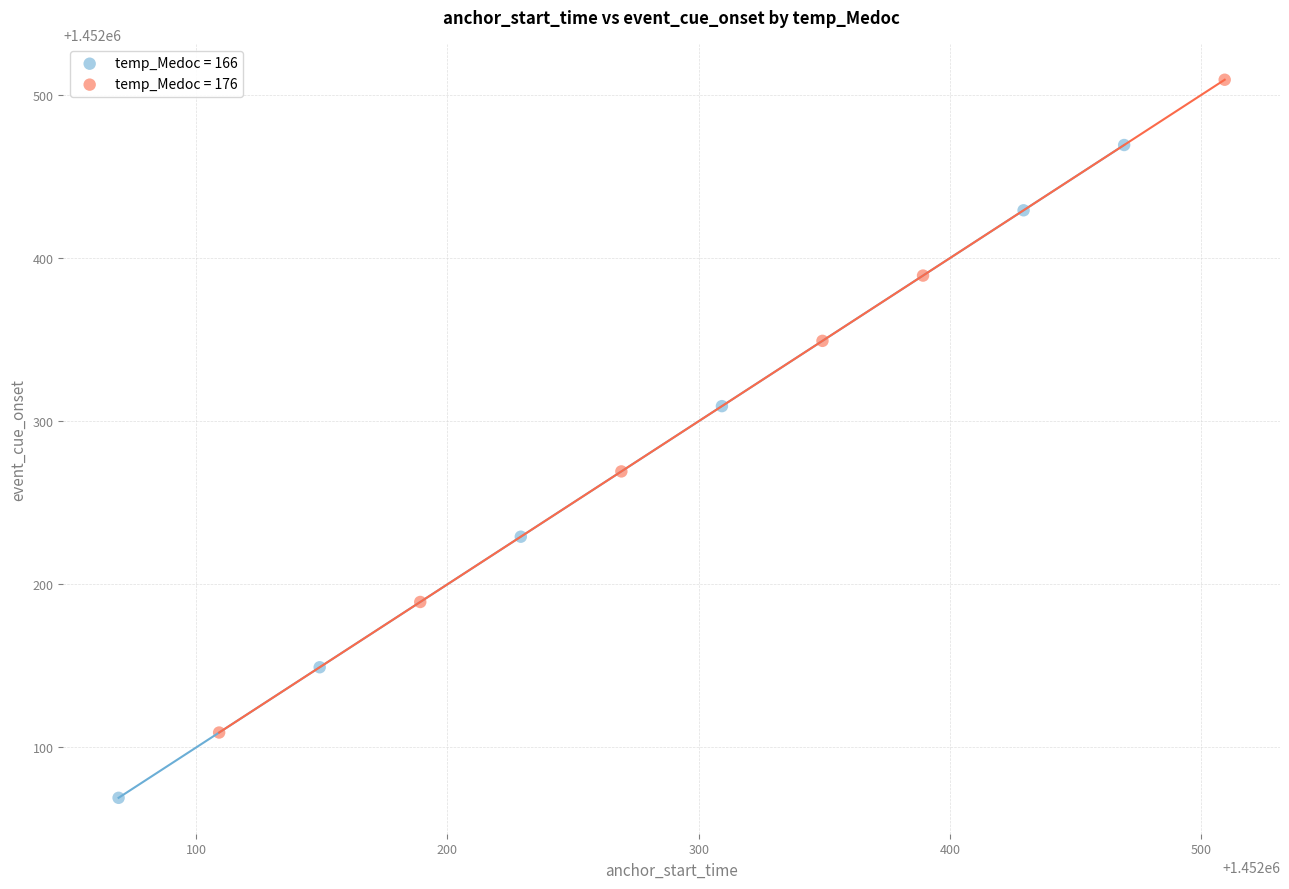

Which series contains the highest Y value?

temp_Medoc = 176